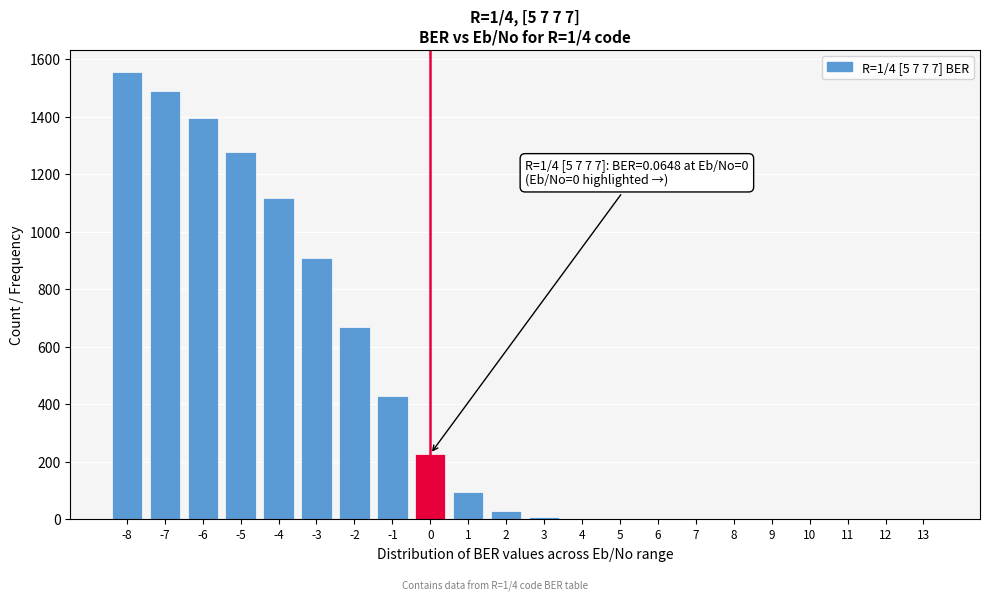

The value at 10 is -1018.5. True or false?

False